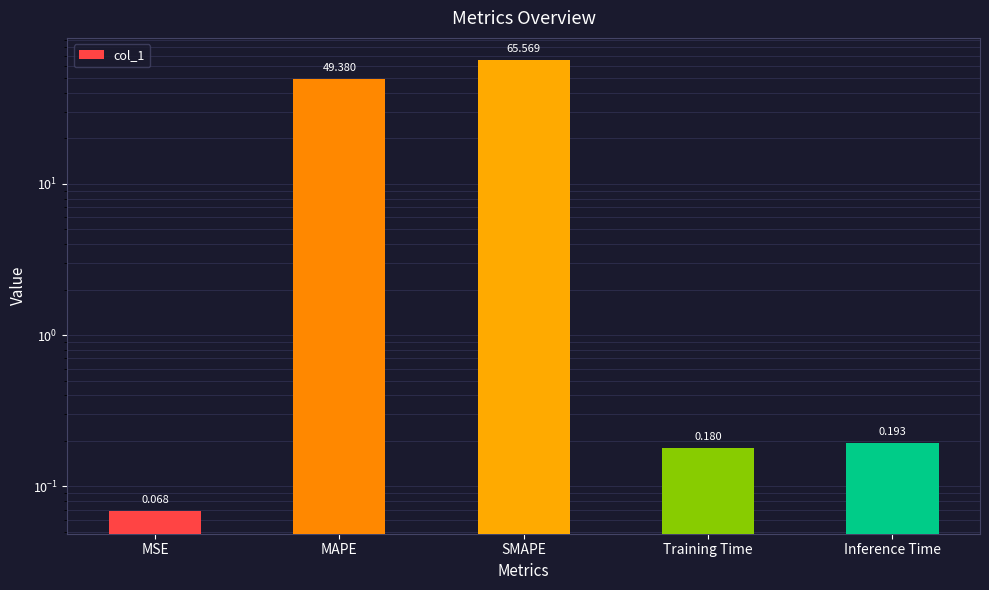

Are the bars horizontal?

No